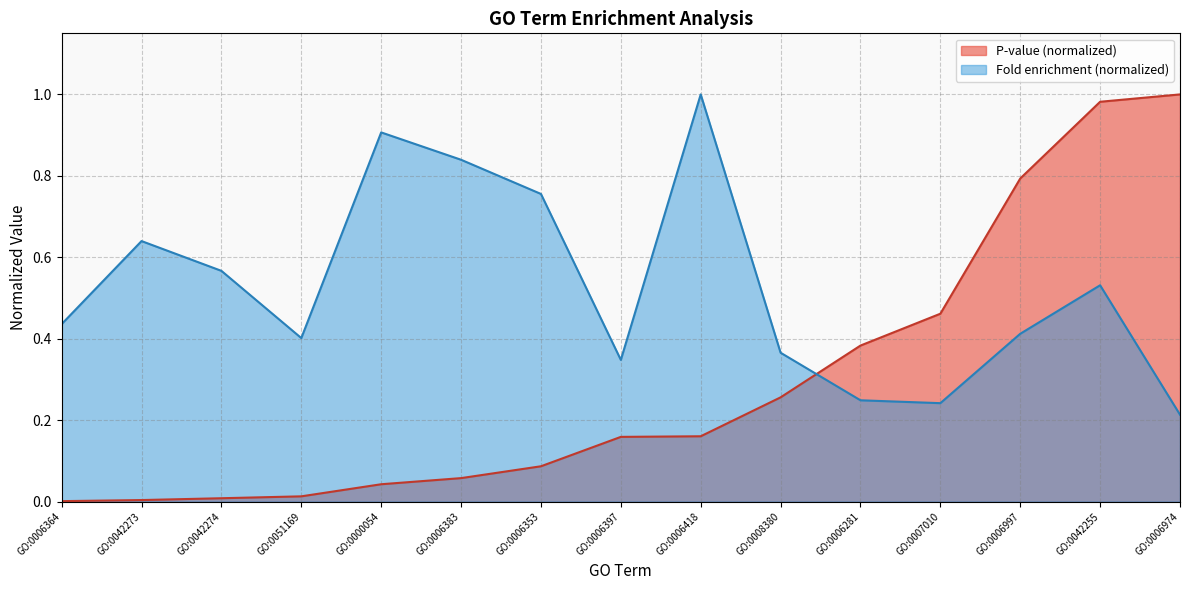

What are all the series names shown in the legend?

P-value (normalized), Fold enrichment (normalized)